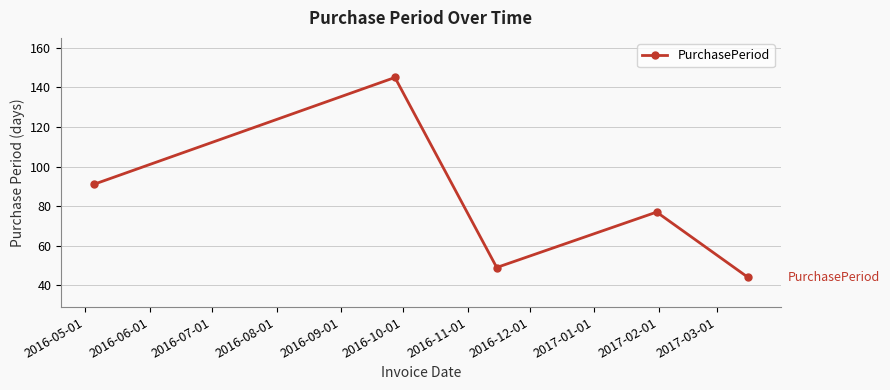

How many points are lower than both their immediate neighbors (excluding endpoints)?

1